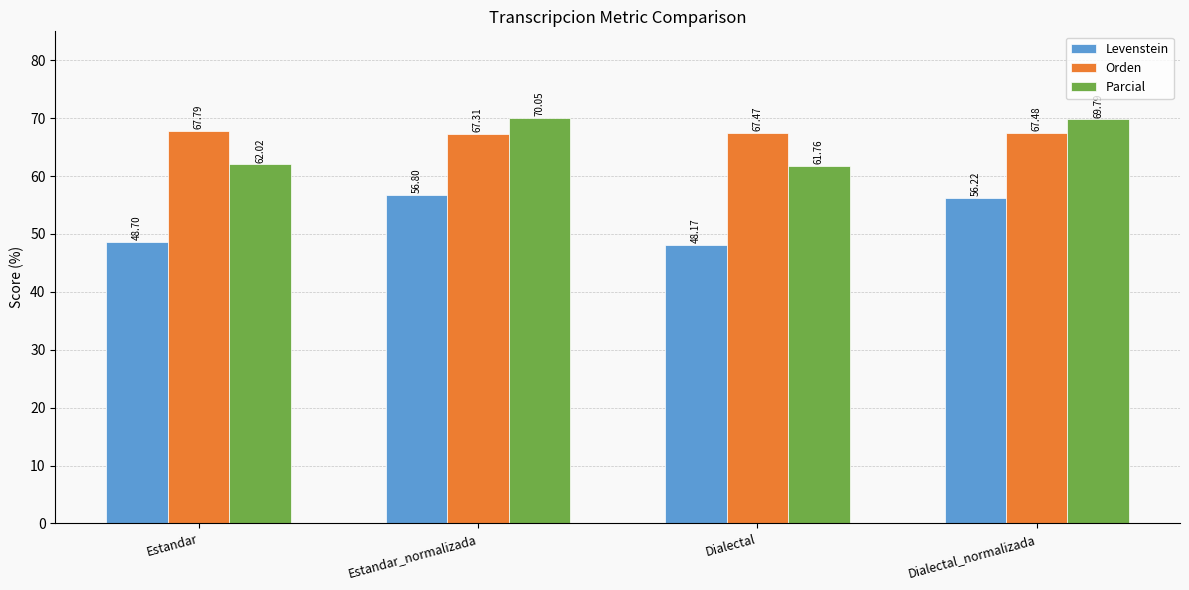

Which series has the widest spread of values?

Levenstein